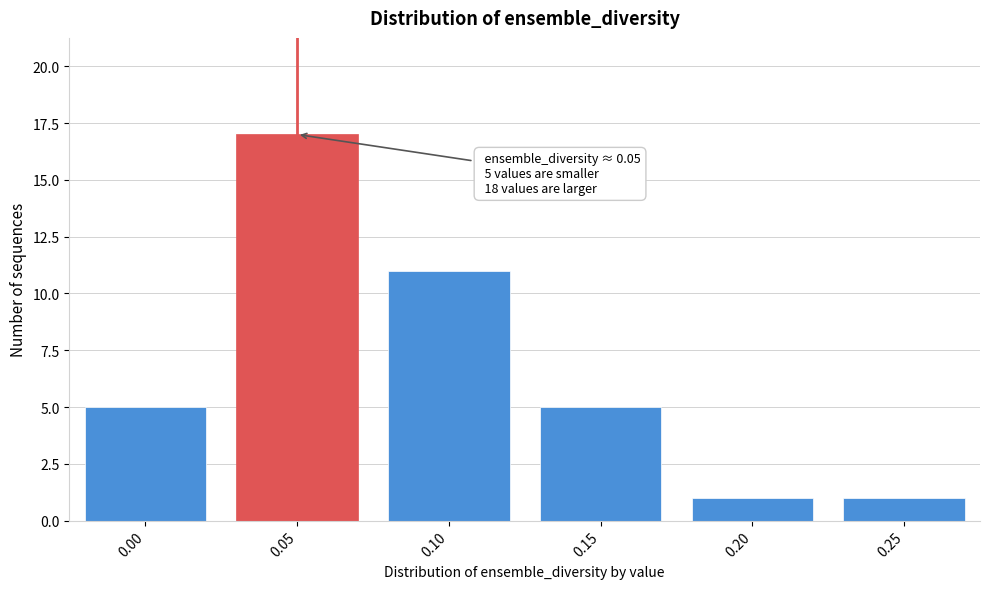

Reading left to right, what are all the values shown in this chart?

5	17	11	5	1	1